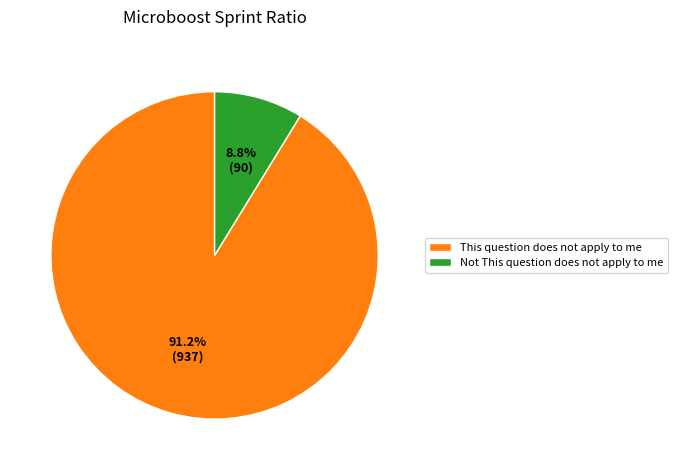

To the nearest percent, what portion does This question does not apply to me represent?

91%